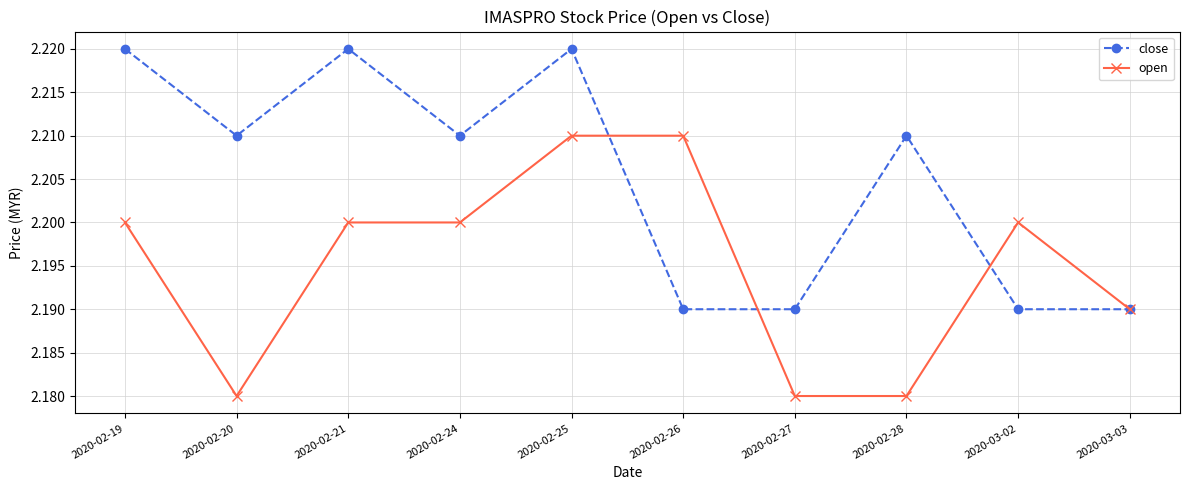

Which series has the largest total across all categories?

close